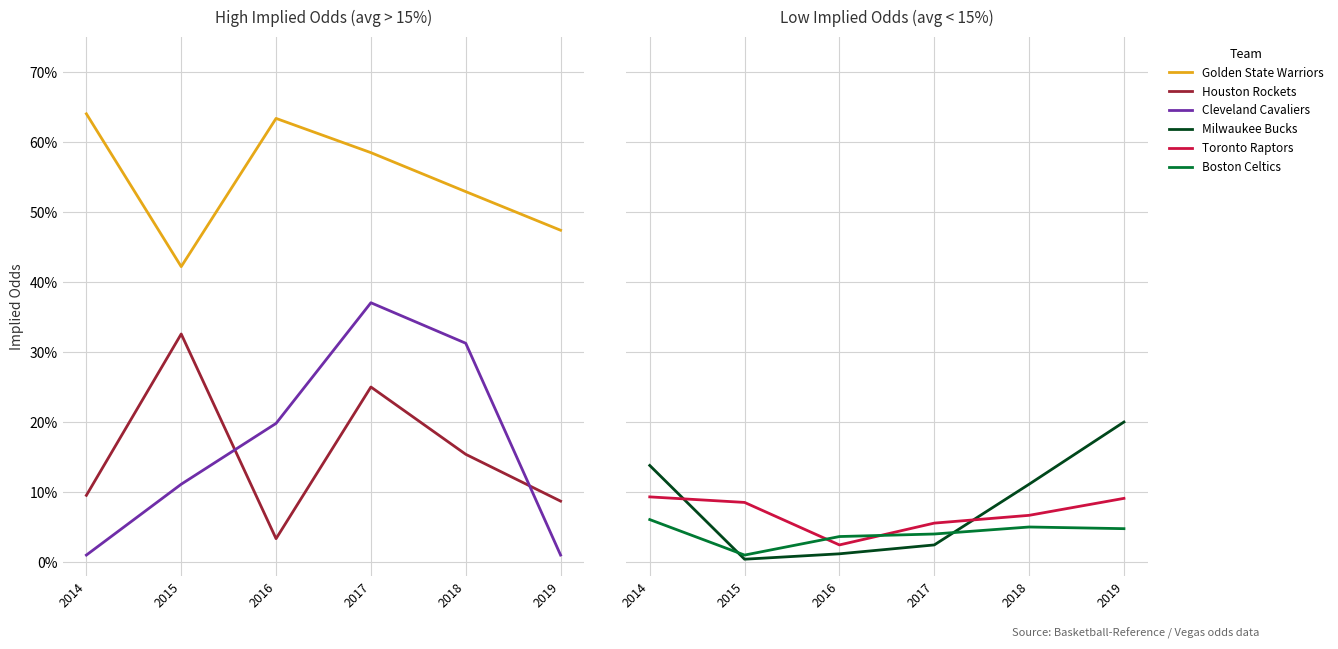

The Boston Celtics series shows 0.1 at 2018. True or false?

True